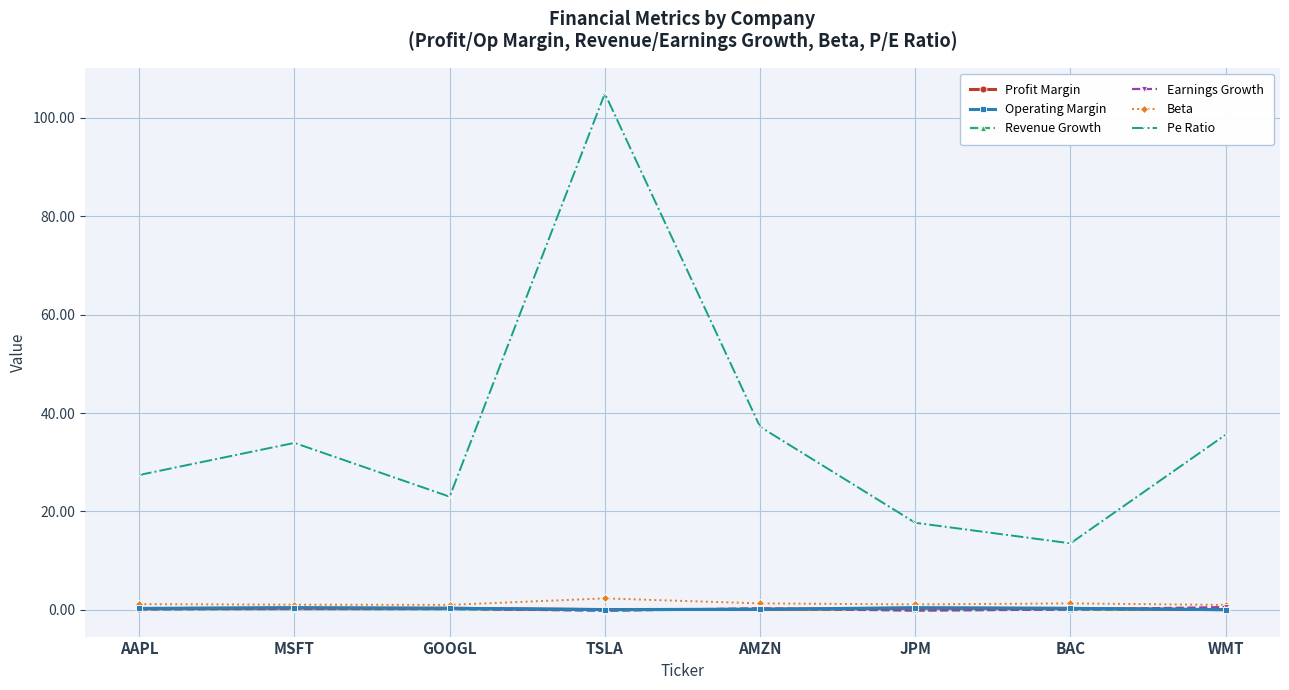

How many categories are shown in the chart?

8